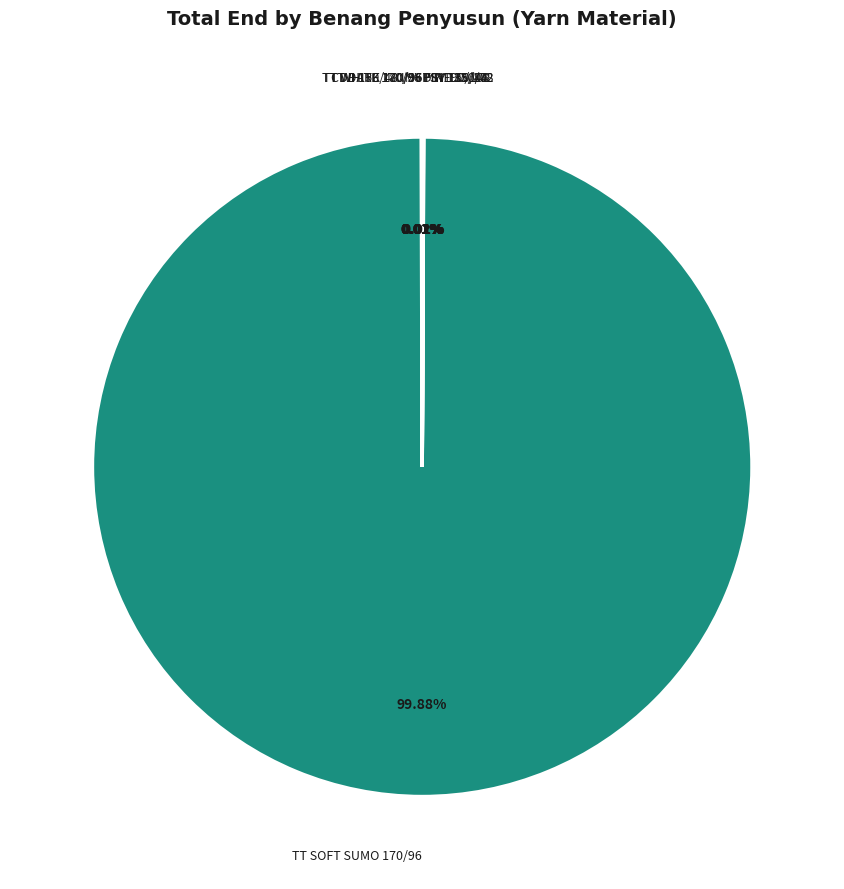

Does TT SOFT SUMO 170/96 account for over 50% of the chart?

Yes